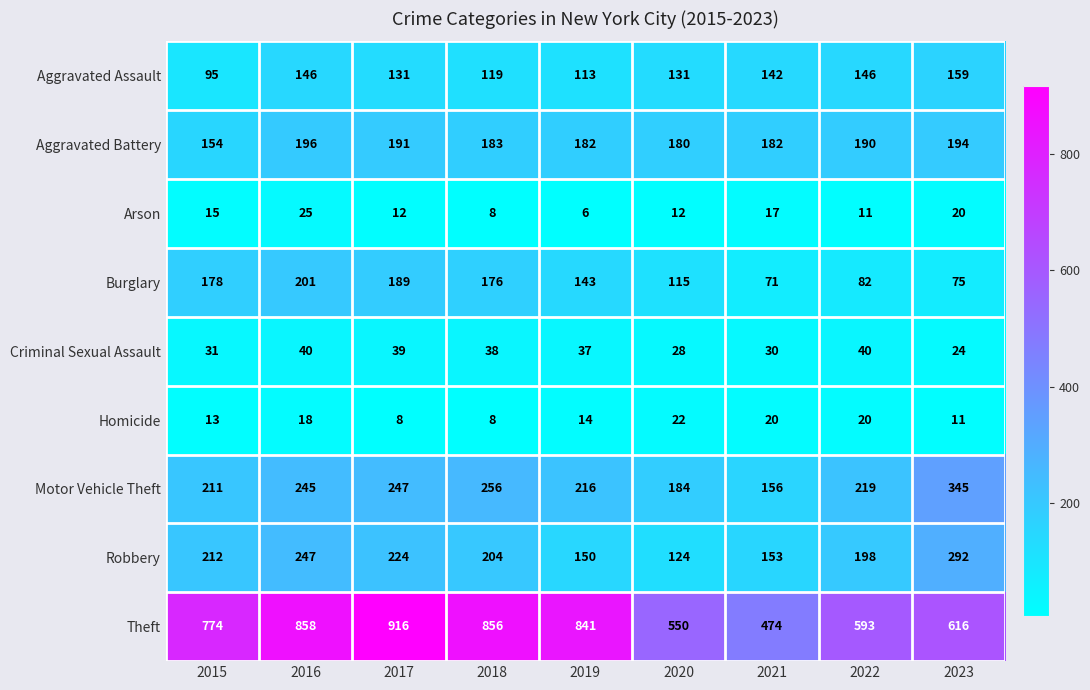

What is the difference between the maximum and second lowest values in the Homicide series?

14